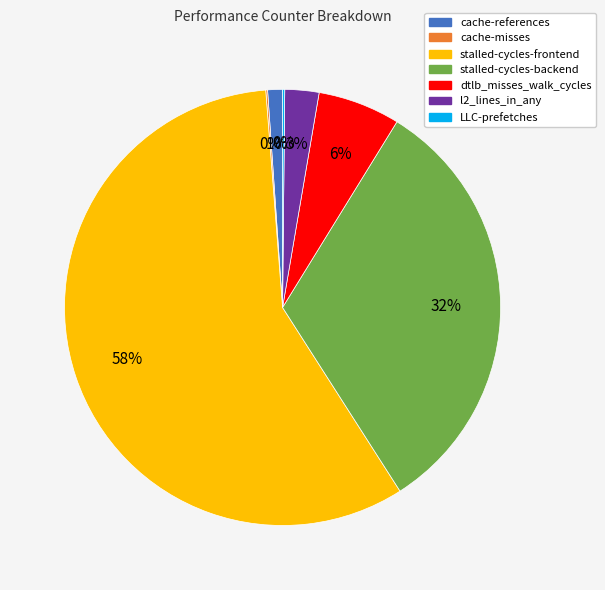

Does stalled-cycles-frontend represent more than half of the total?

Yes